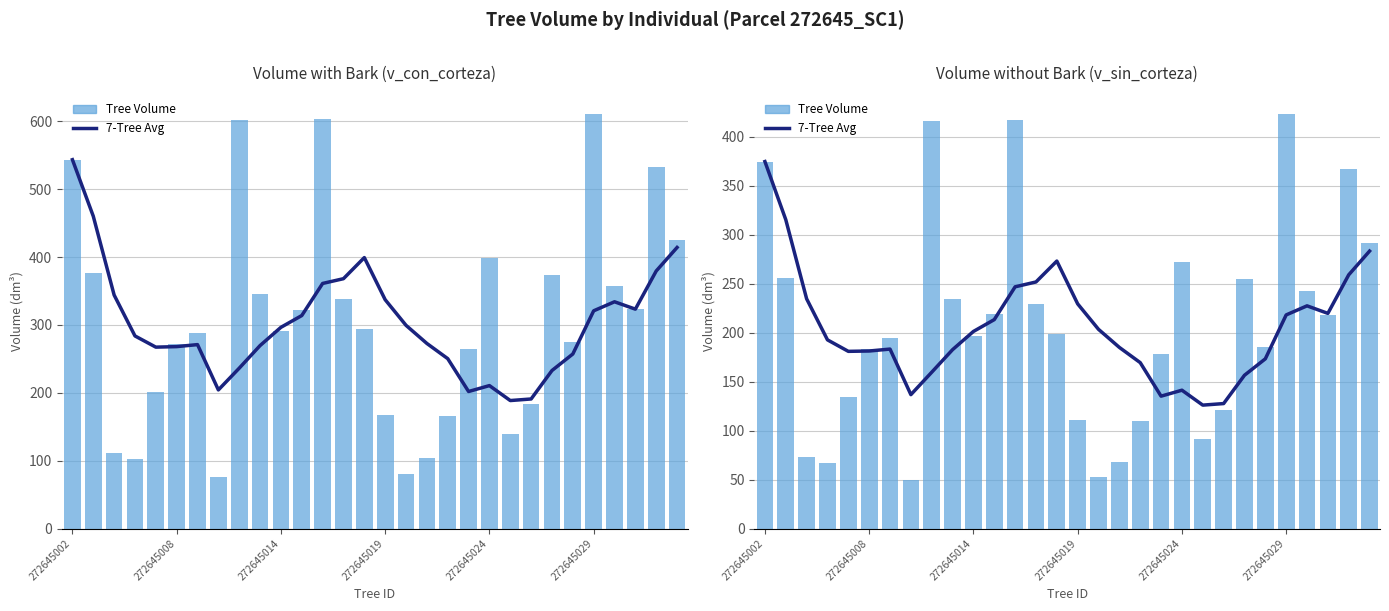

At which category is the sum across all series the highest?

272645002